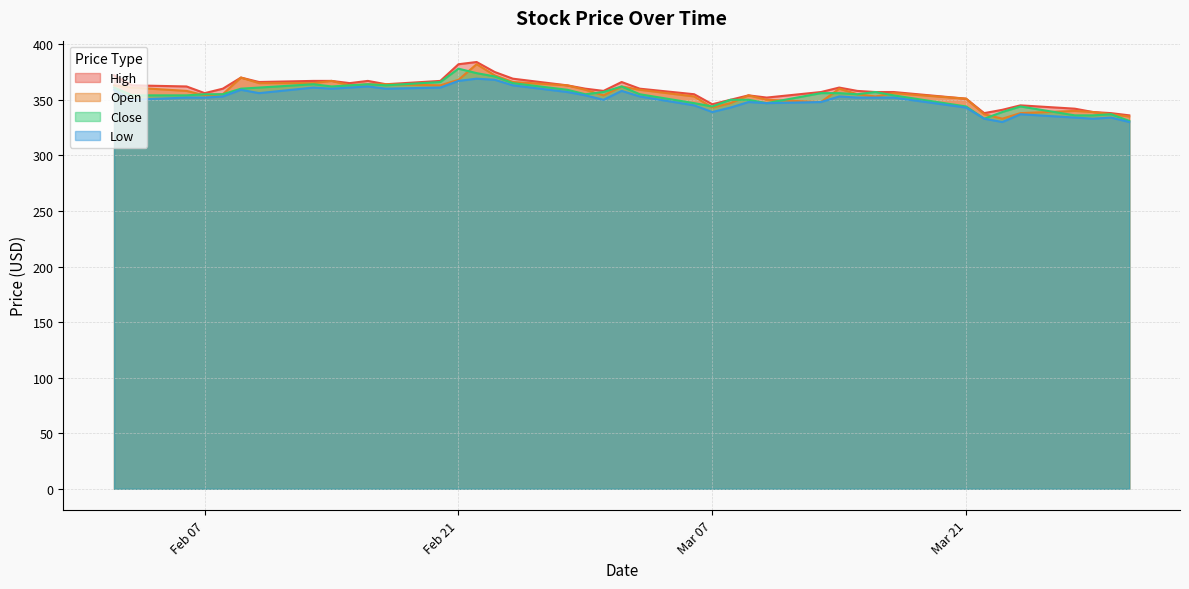

Which category has the lowest value in the Open series?

2017-03-23